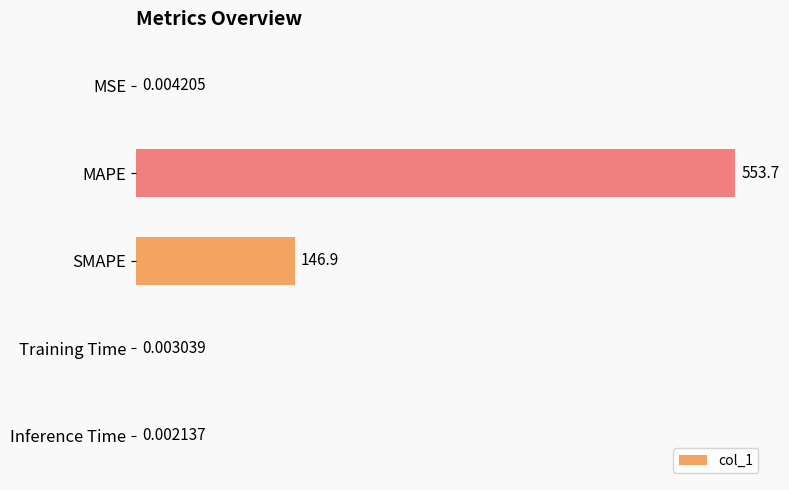

What is the sum of all values?

700.6